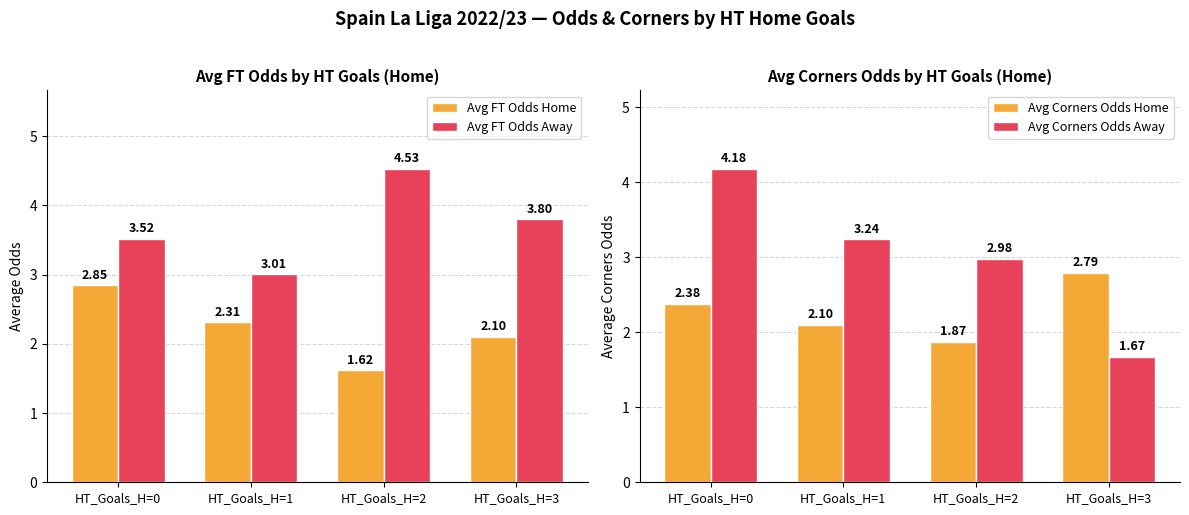

What is the approximate value of Avg FT Odds Home at HT_Goals_H=0?

2.9